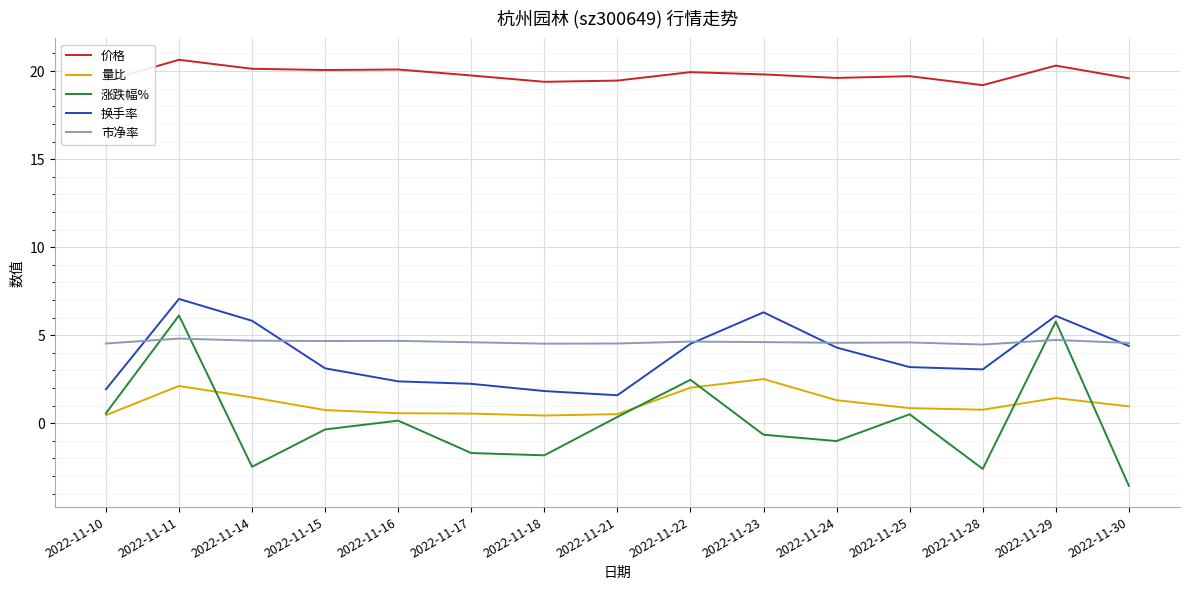

What value does the 市净率 series have at 2022-11-14?

4.7